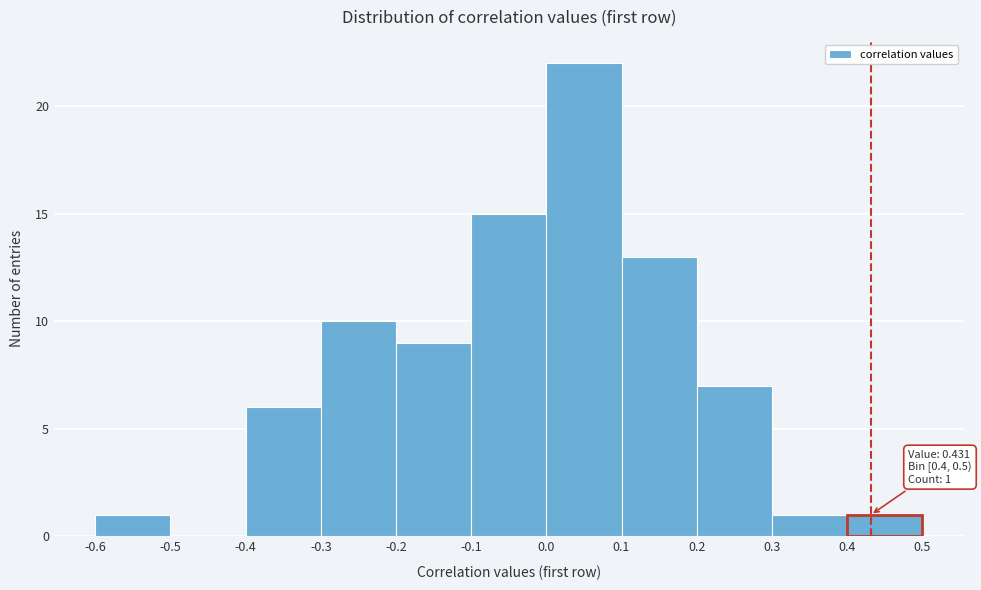

Over which range of the x-axis is the bar tallest?

0.0 to 0.1